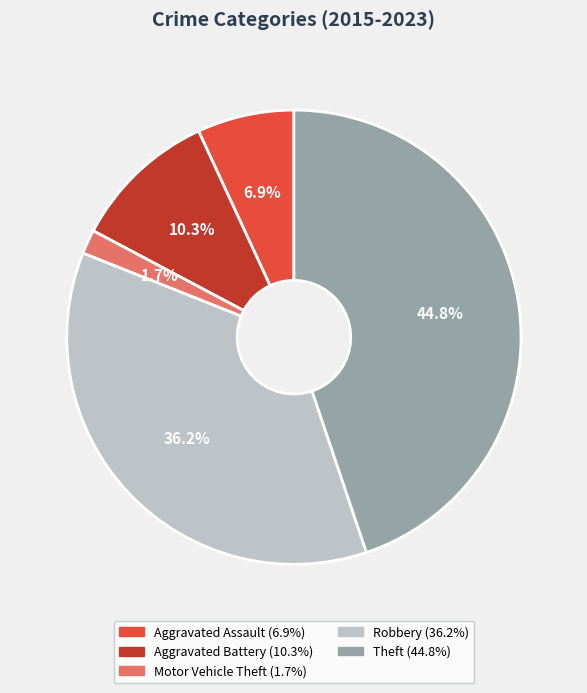

What percentage is NOT represented by Aggravated Battery?

89.7%